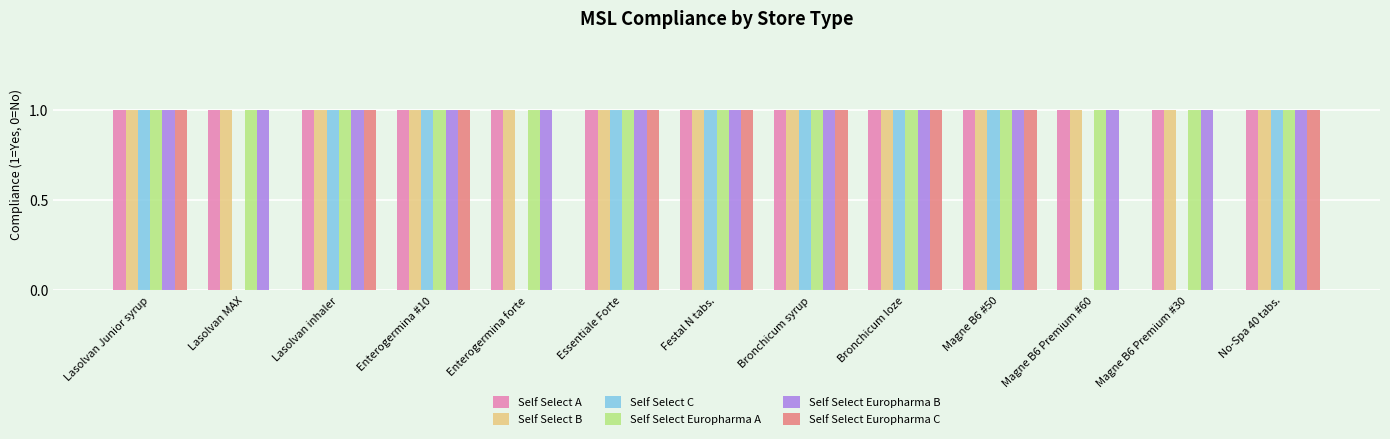

The Self Select Europharma C series shows 0 at Essentiale Forte. True or false?

False